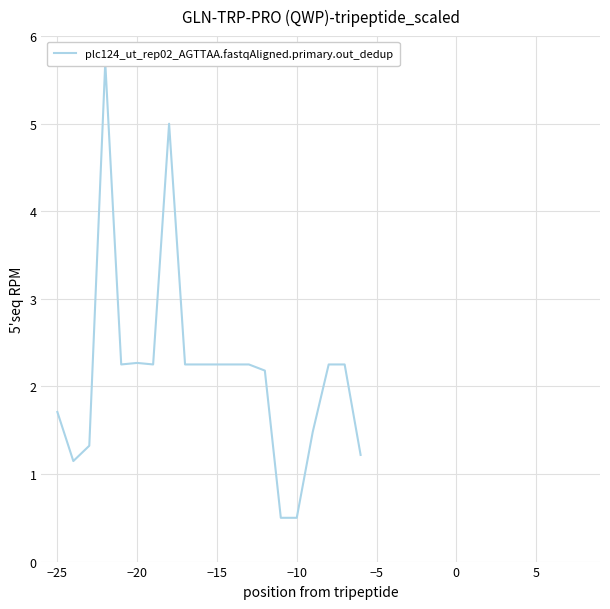

Reading left to right, transcribe all the data shown in this chart.

1.7	1.1	1.3	5.7	2.3	2.3	2.3	5.0	2.3	2.3	2.3	2.3	2.3	2.2	0.5	0.5	1.5	2.3	2.3	1.2